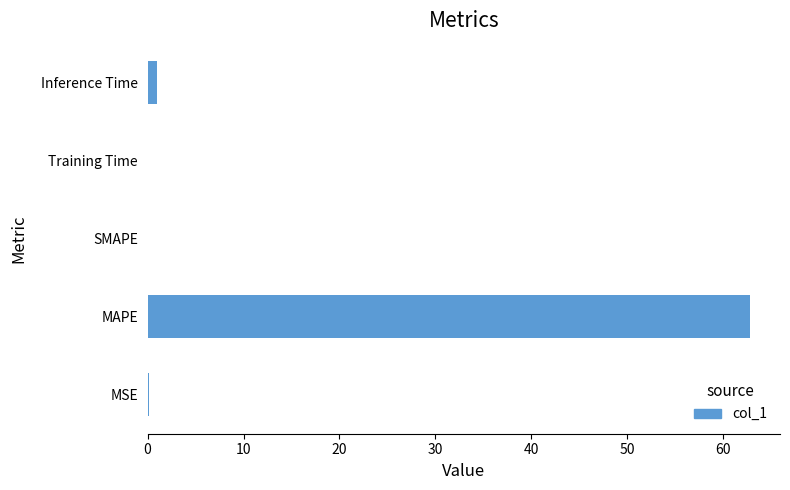

Between MAPE and MSE, which is larger?

MAPE